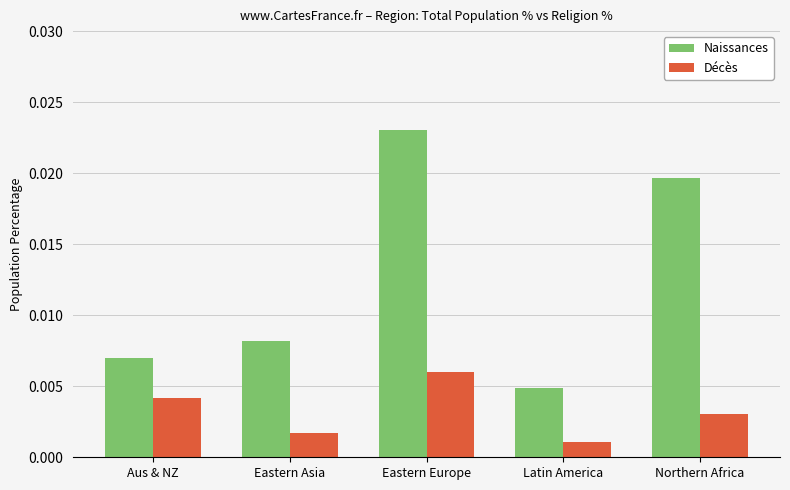

List the series in order of their overall mean, highest first.

Naissances, Décès